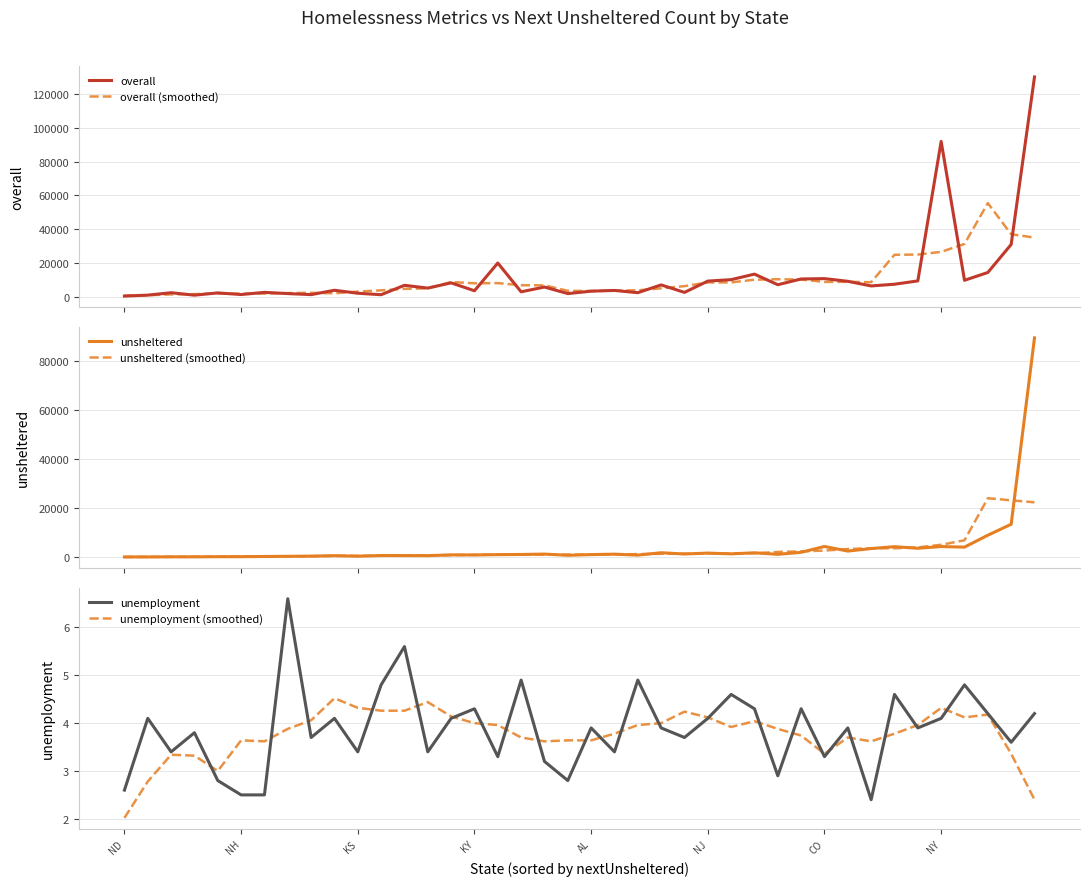

Rank the series by their maximum value, from highest to lowest.

overall, unsheltered, overall (smoothed), unsheltered (smoothed), unemployment, unemployment (smoothed)